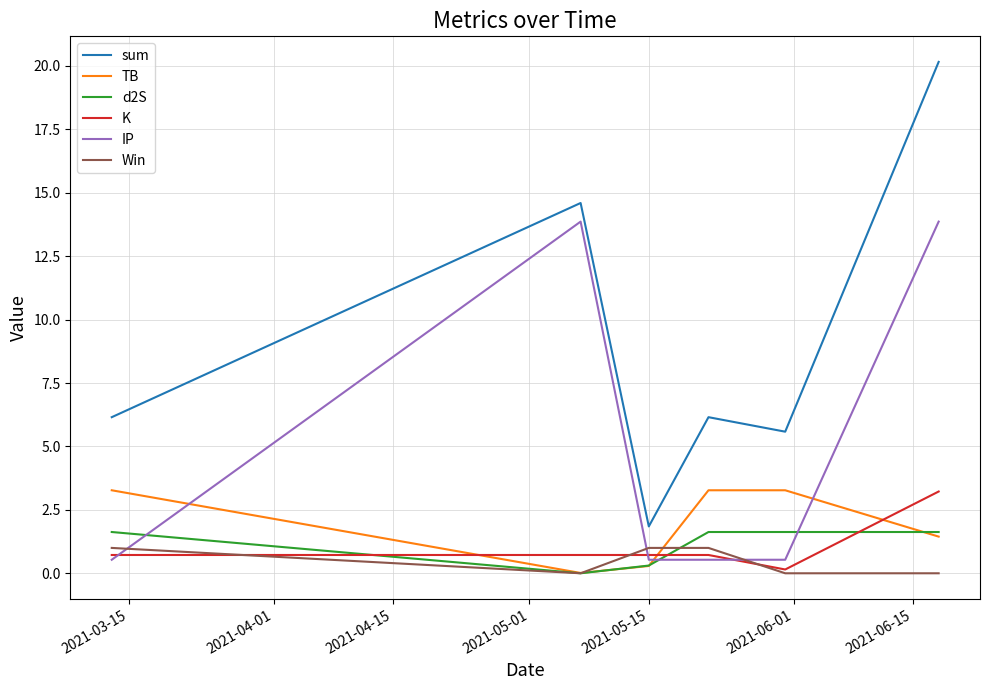

What are all the series names shown in the legend?

sum, TB, d2S, K, IP, Win